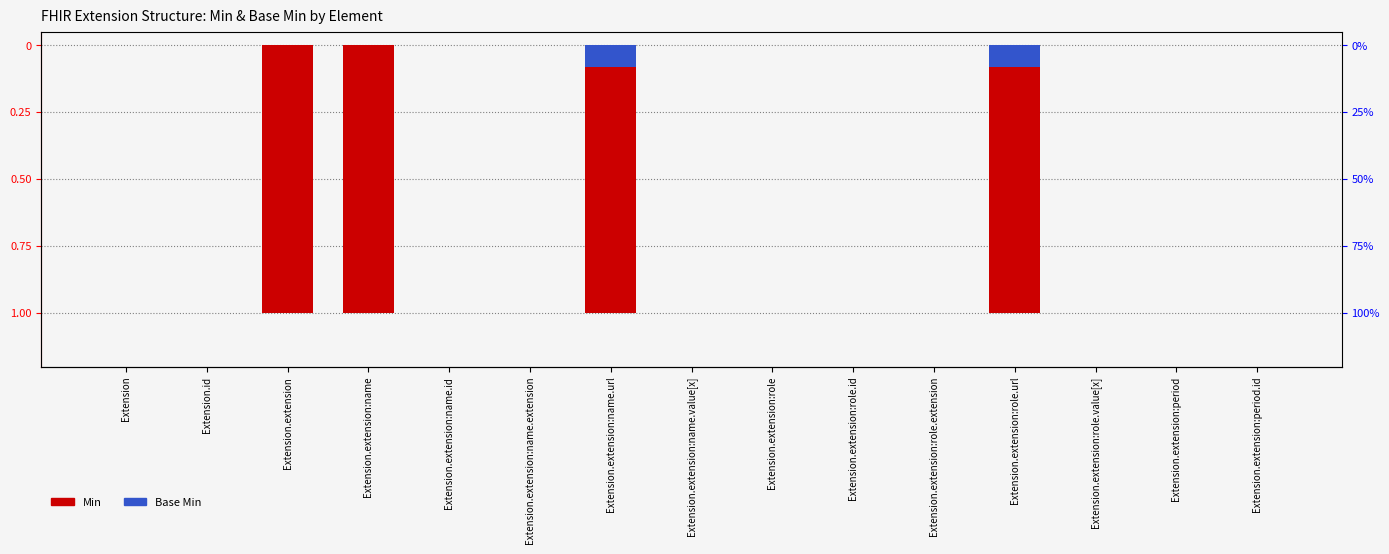

Between Extension.extension and Extension.extension:name.url, which is larger?

Extension.extension